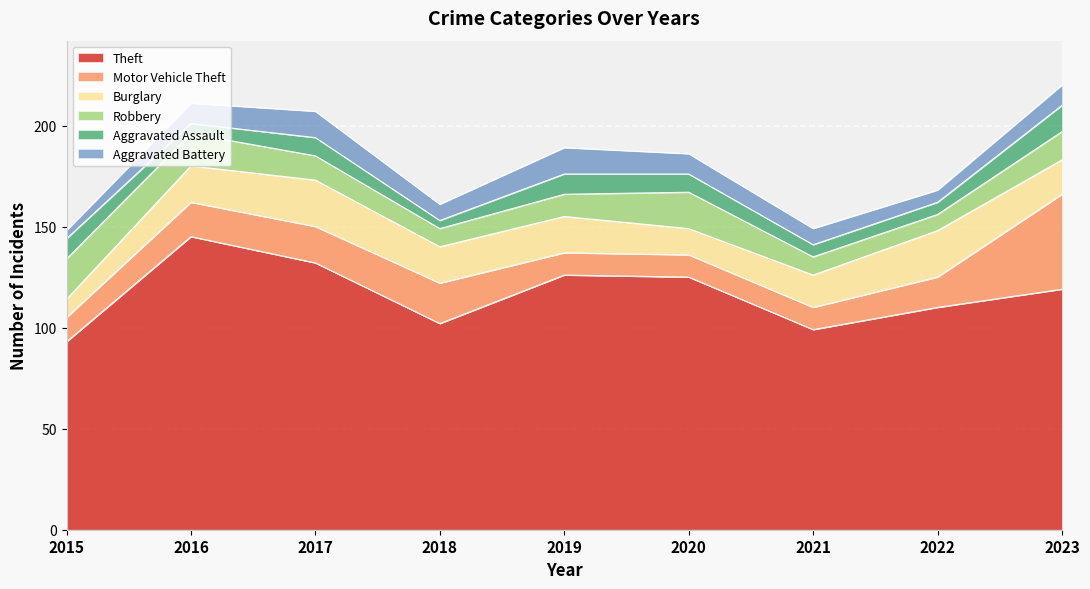

At which category does Theft reach its first local valley?

2018